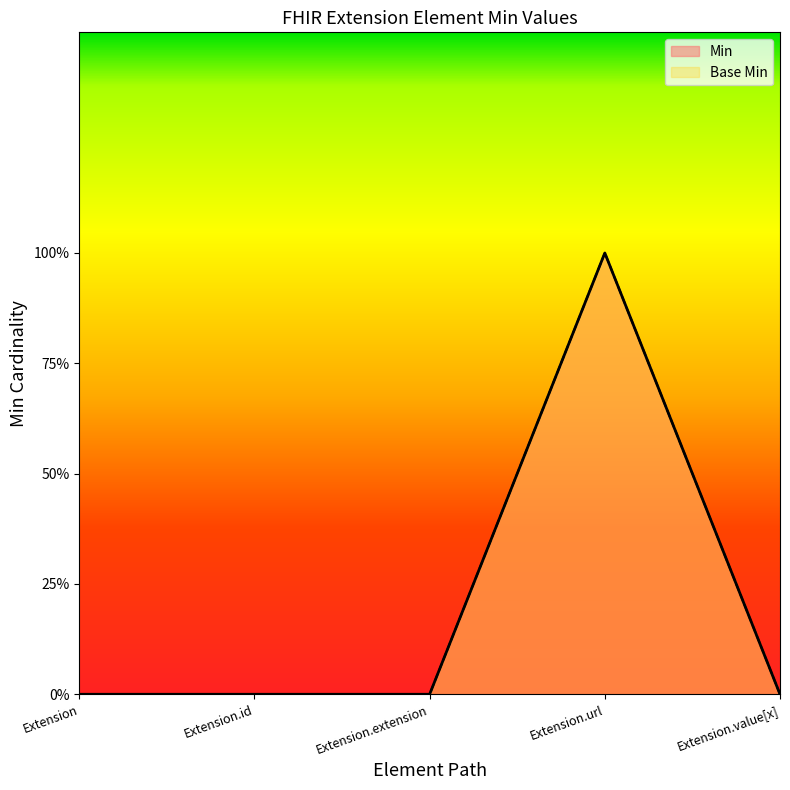

True or false: Base Min and Min cross at least once.

False